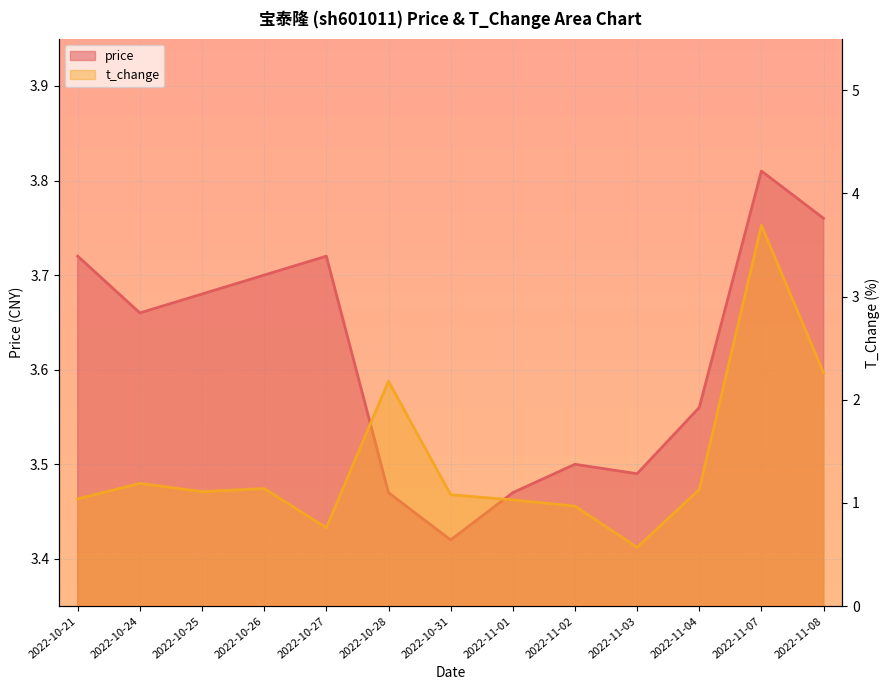

How many lines are shown in the chart?

2